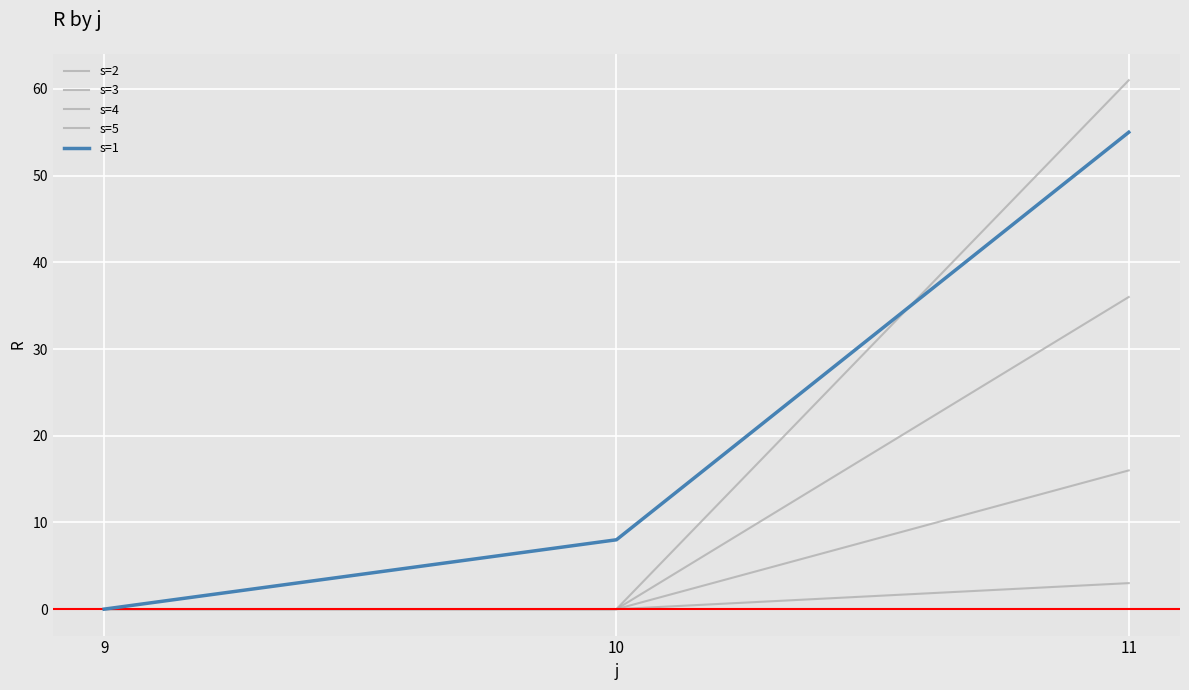

Which series has the largest total across all categories?

s=1